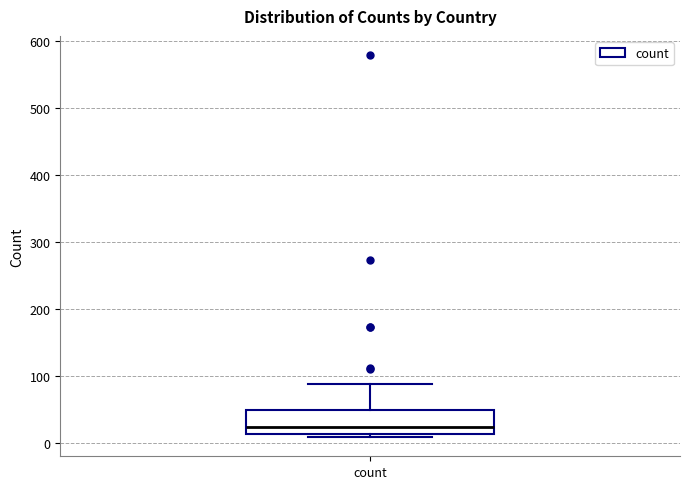

Where is the upper edge of the box for count on the y-axis? The values are not printed on the chart, so give them approximately, as read against the axis.

50